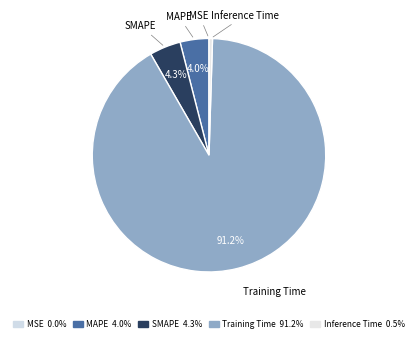

To the nearest percent, what is the difference between the largest and smallest slice percentages?

91%